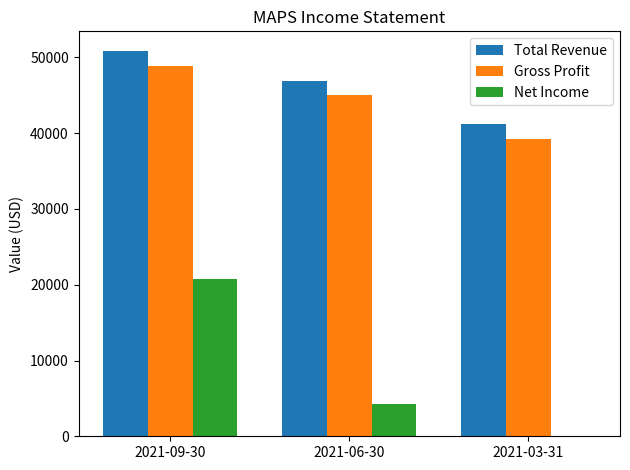

Count the Net Income values in the range 0 to 20800.

3